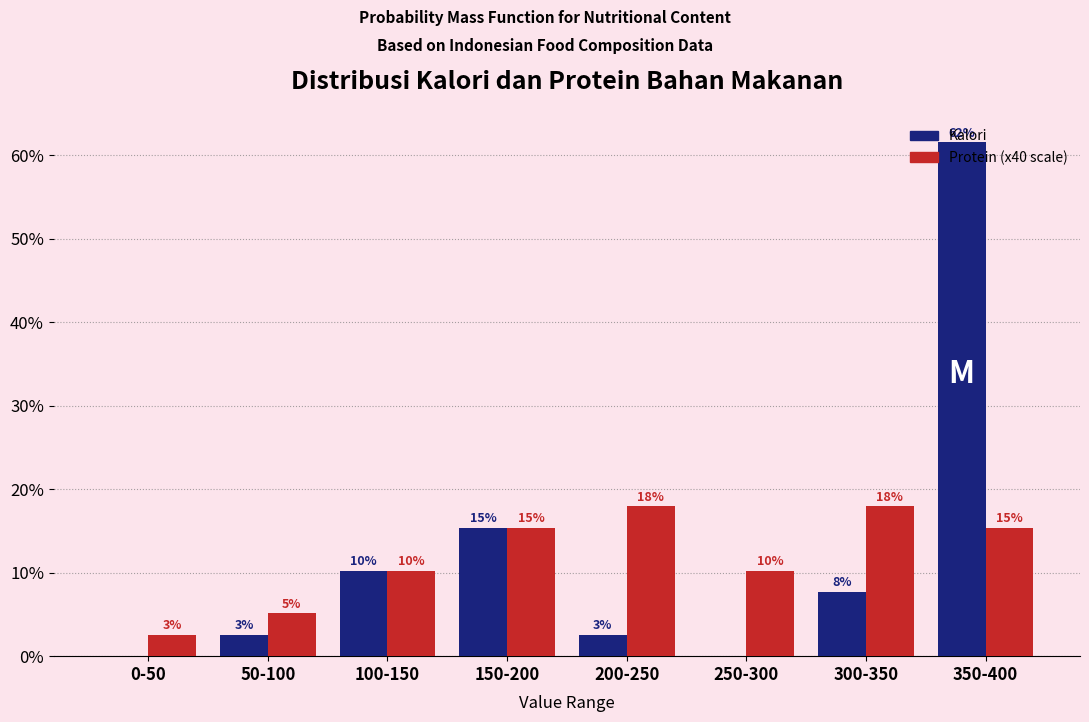

What are all the series names shown in the legend?

Kalori, Protein (x40 scale)